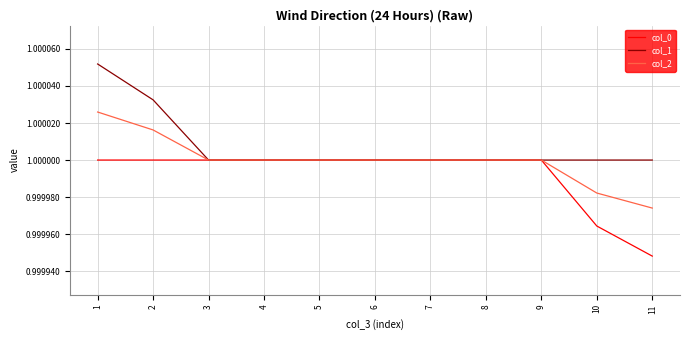

List the series in order of their overall mean, lowest first.

col_0, col_2, col_1